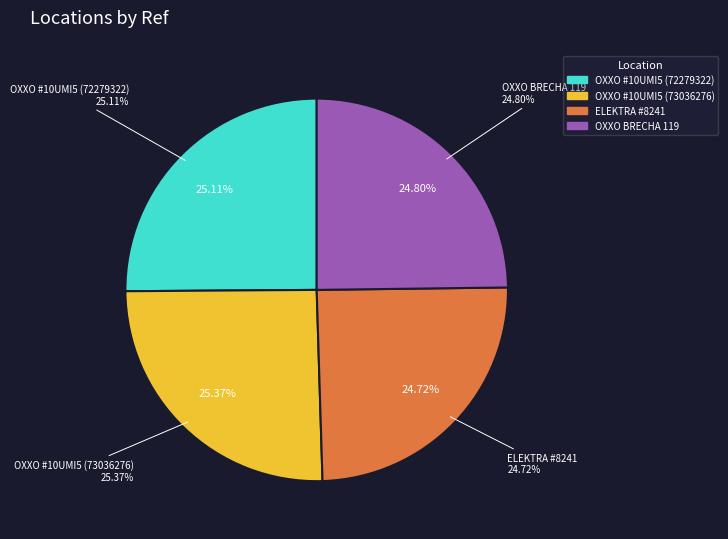

Is there any slice that represents more than half of the pie?

No